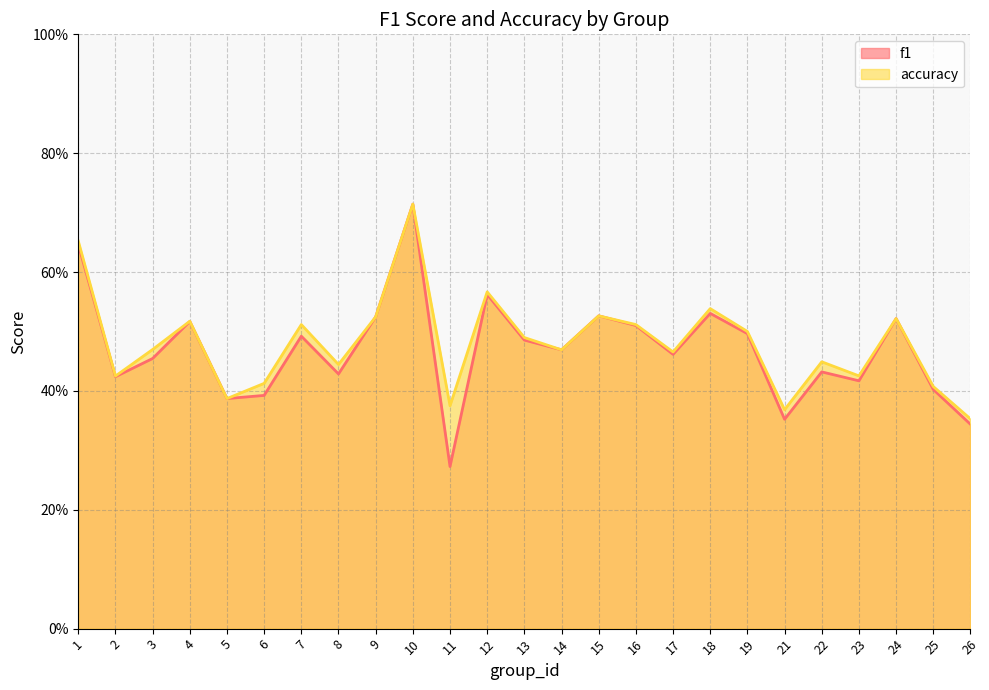

What is the smallest value displayed?

0.3